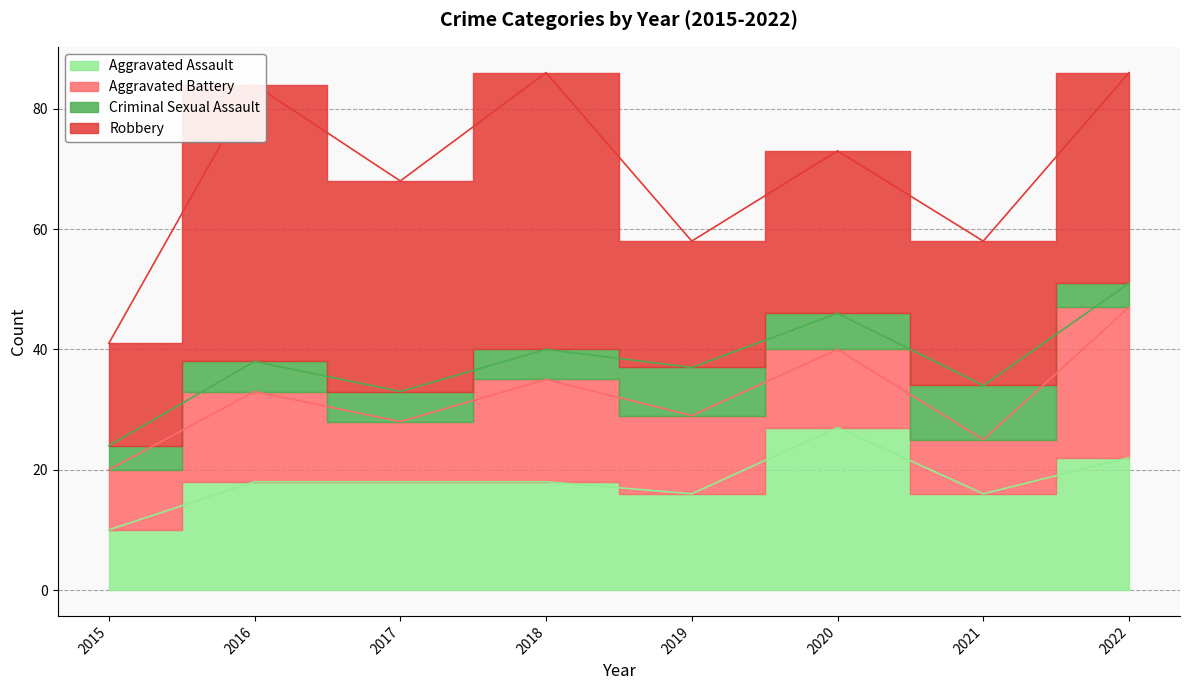

Which series has the widest spread of values?

Robbery